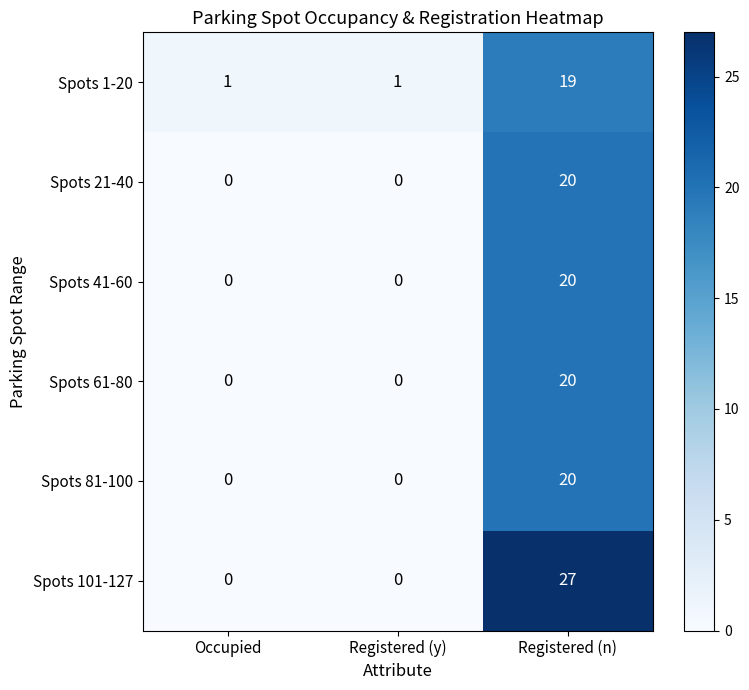

At how many categories does at least one series exceed 21?

1